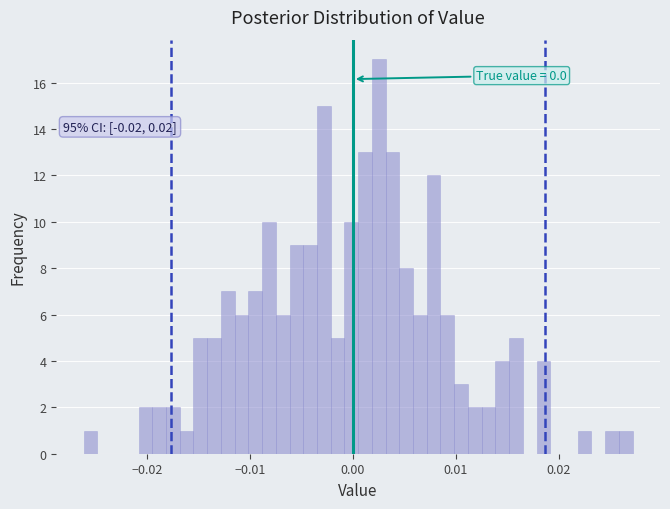

Read against the x-axis, roughly where is the centre of the tallest bar?

0.003